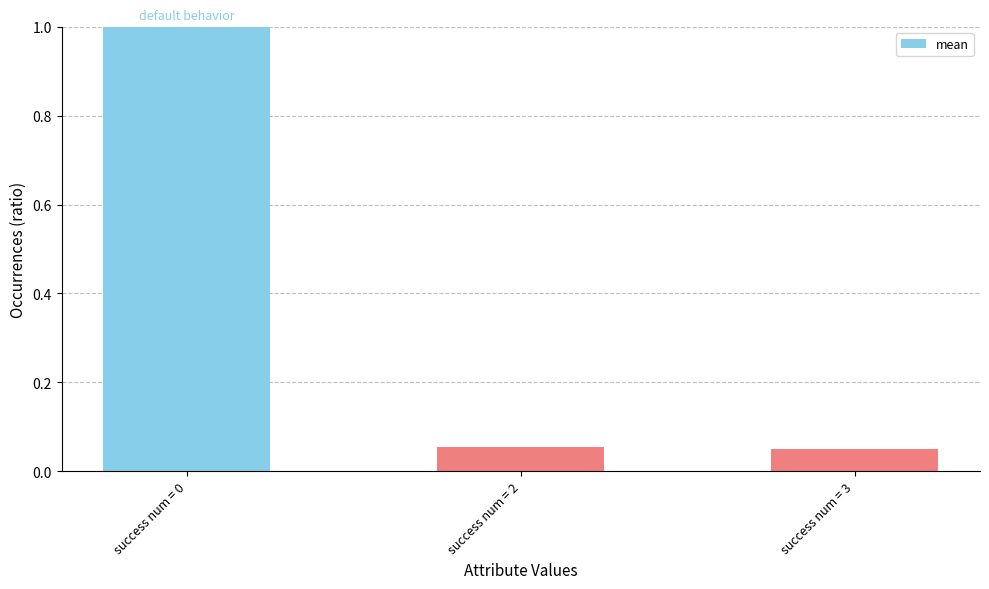

What is the value of the 1st bar from the left?

1.0